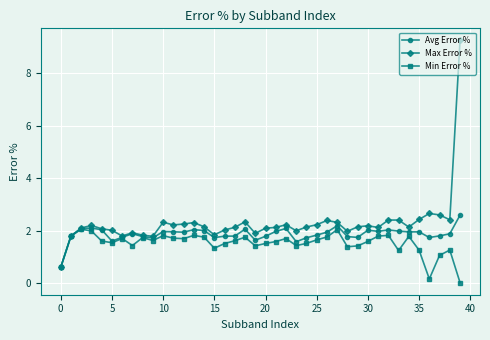

After their last crossing, which series has the higher values: Max Error % or Avg Error %?

Max Error %